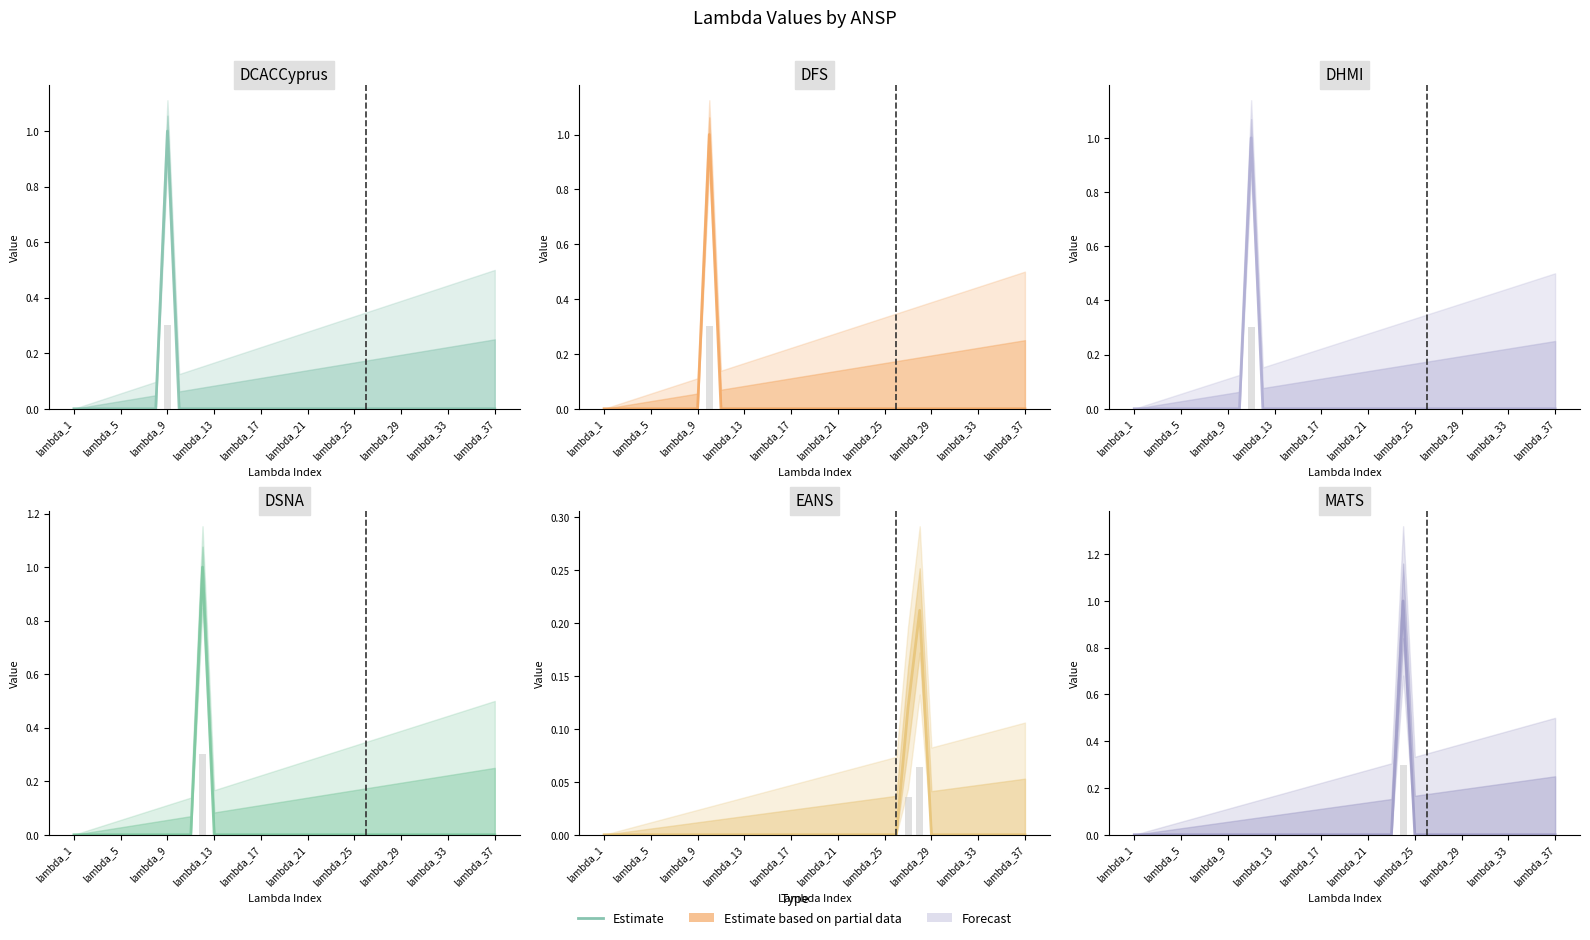

Between lambda_29 and lambda_17, which is larger?

lambda_29